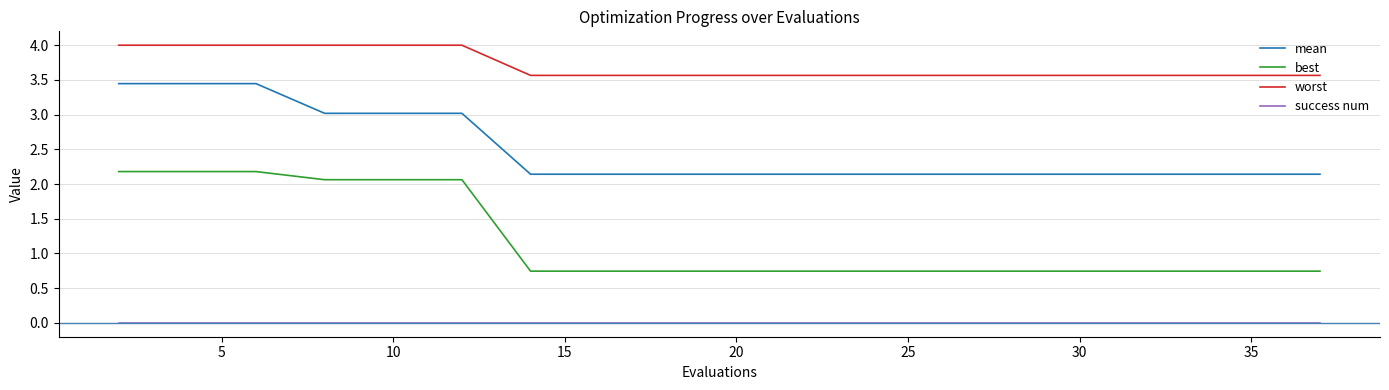

List the series in order of their overall mean, lowest first.

success num, best, mean, worst